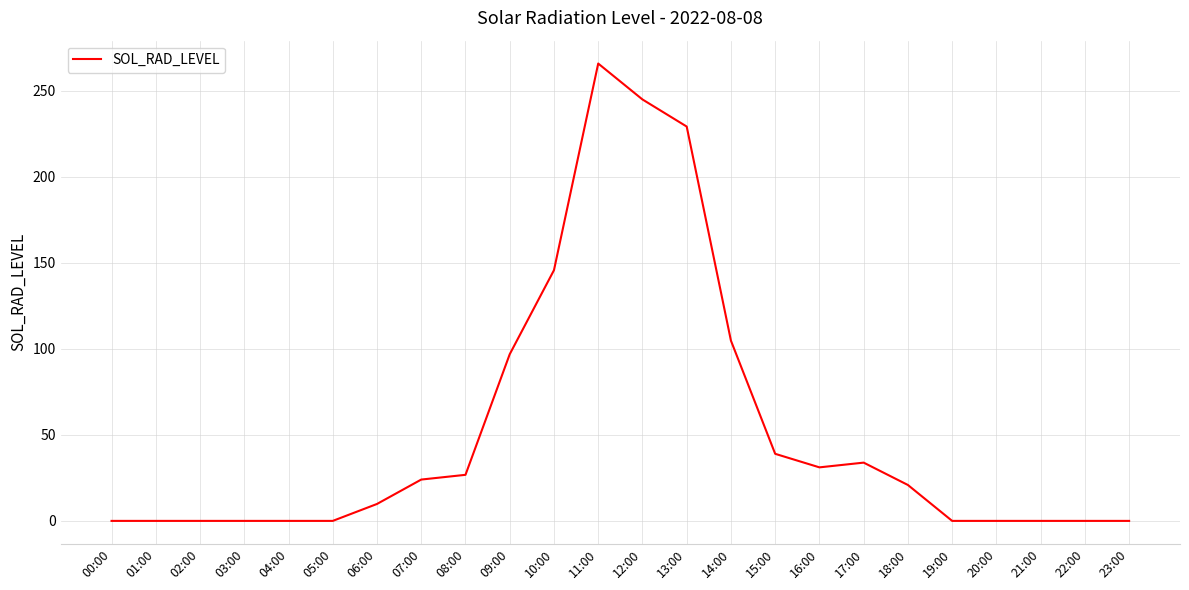

The chart shows a value of 0.0 at 21:00. True or false?

True